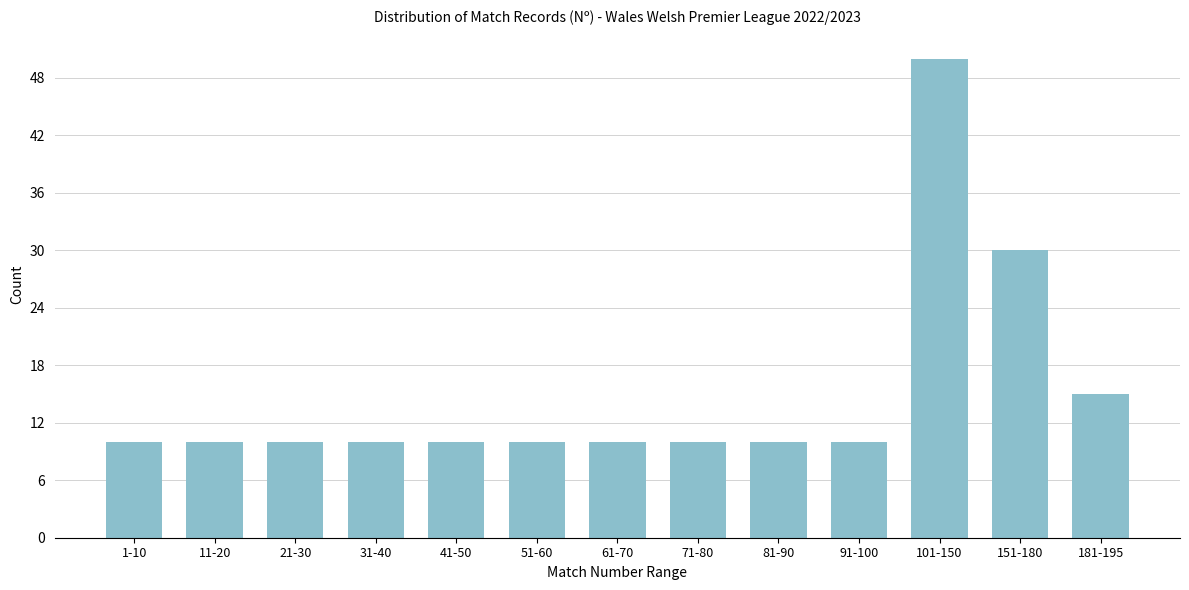

Reading right to left, list all the values displayed in this chart.

15	30	50	10	10	10	10	10	10	10	10	10	10